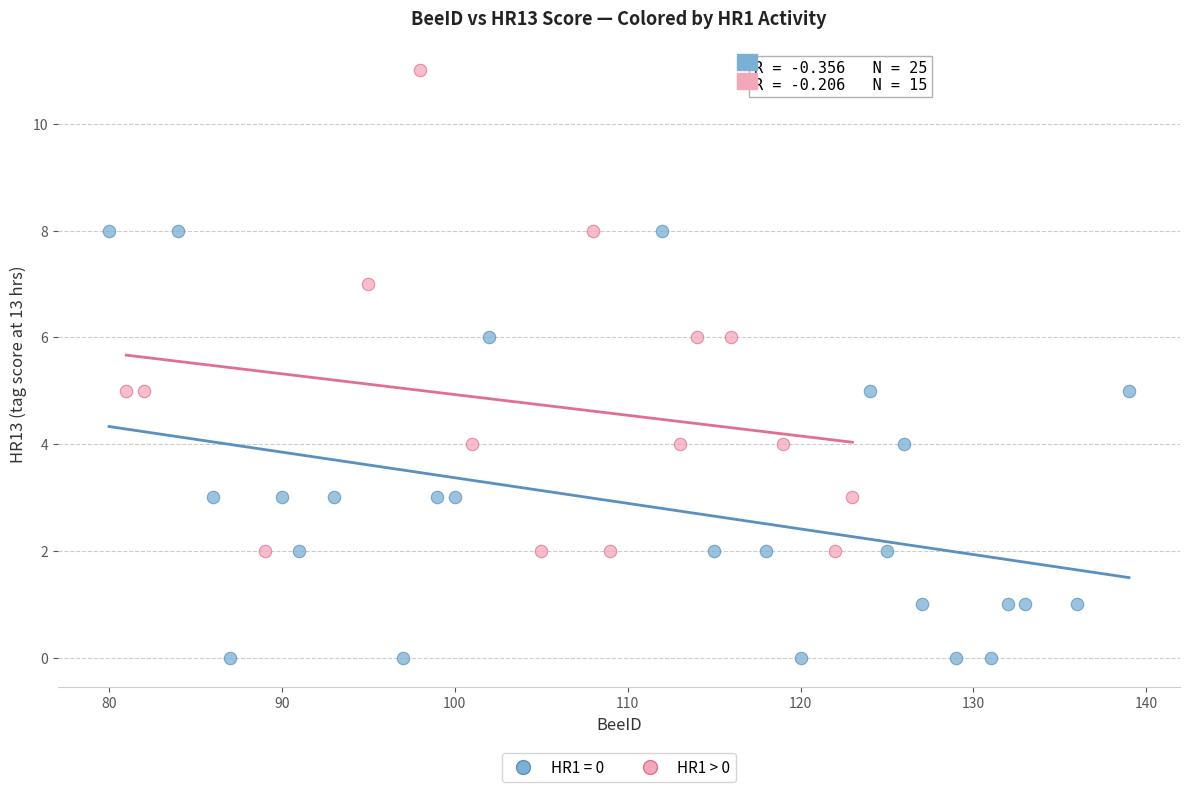

Which series reaches the maximum Y coordinate?

HR1 > 0